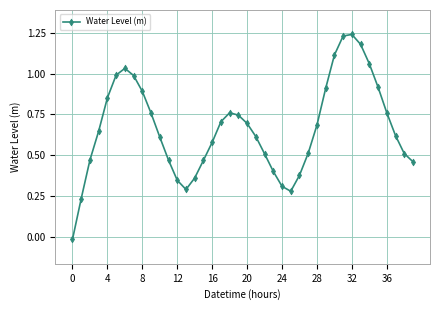

How many interior local peaks (higher than both neighbors) does the data have?

3